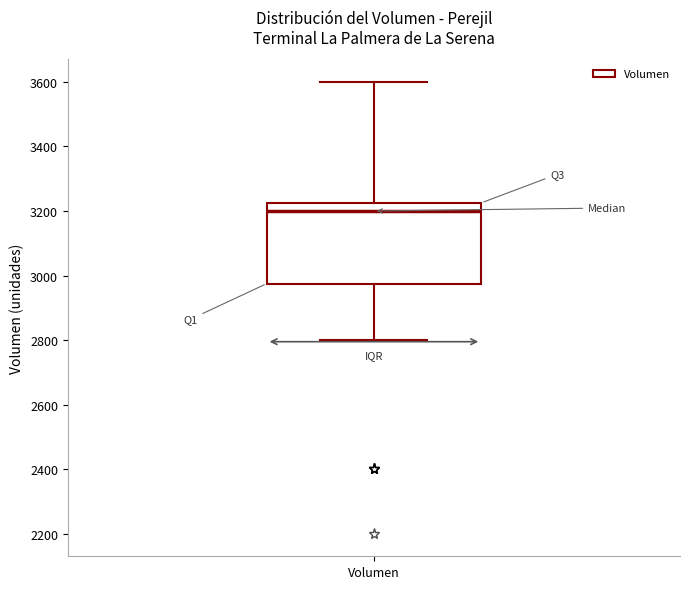

Transcribe this box plot: give where the median line is, the range the box spans, and where the two whiskers end, as read against the y-axis. The values are not printed on the chart, so give them approximately, as read against the axis.

median 3200, box 2980 to 3220, whiskers 2800 to 3600